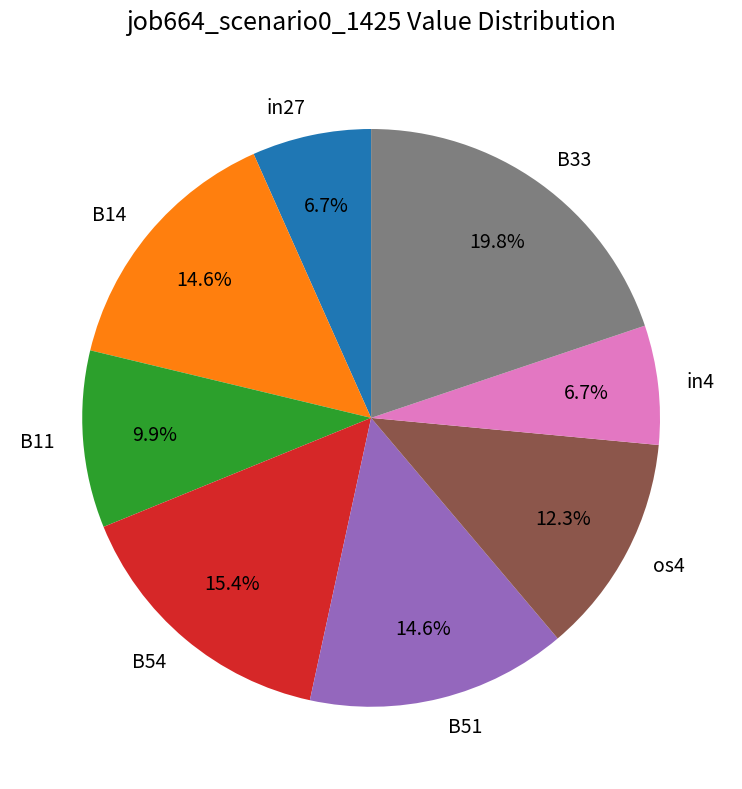

Is it true that os4 is 24% of the pie?

False